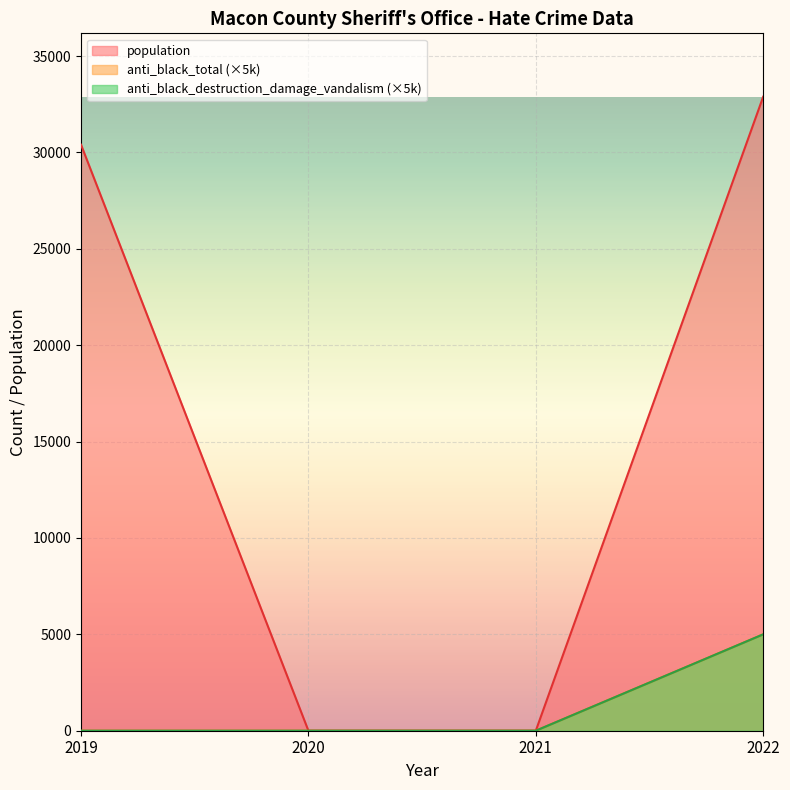

Reading left to right, list all the values displayed in this chart.

population: 30403	0	0	32891
anti_black_total: 0	0	0	5000
anti_black_destruction_damage_vandalism: 0	0	0	5000